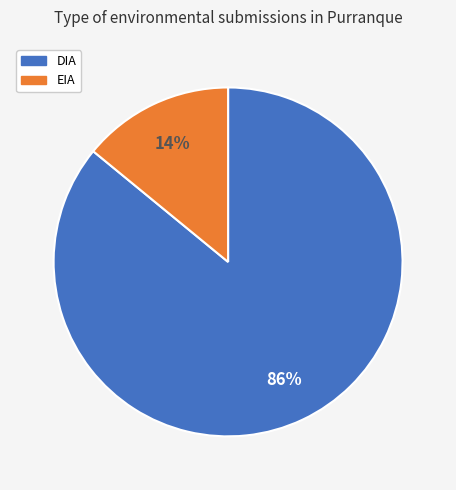

Rank the categories by value from highest to lowest.

DIA, EIA